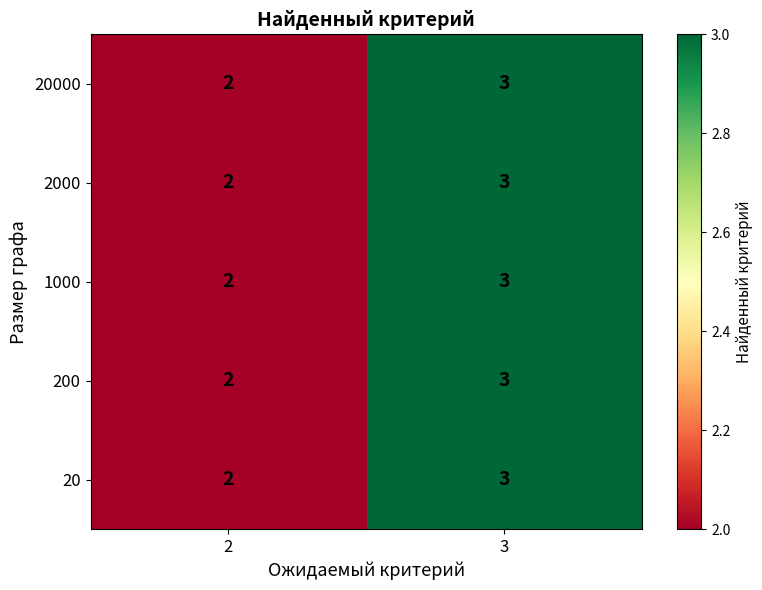

At which category does the chart reach its minimum across all series?

2